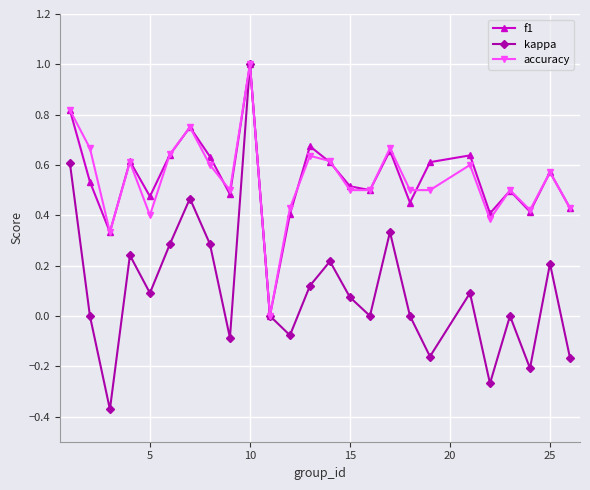

What is the maximum value for kappa?

1.0